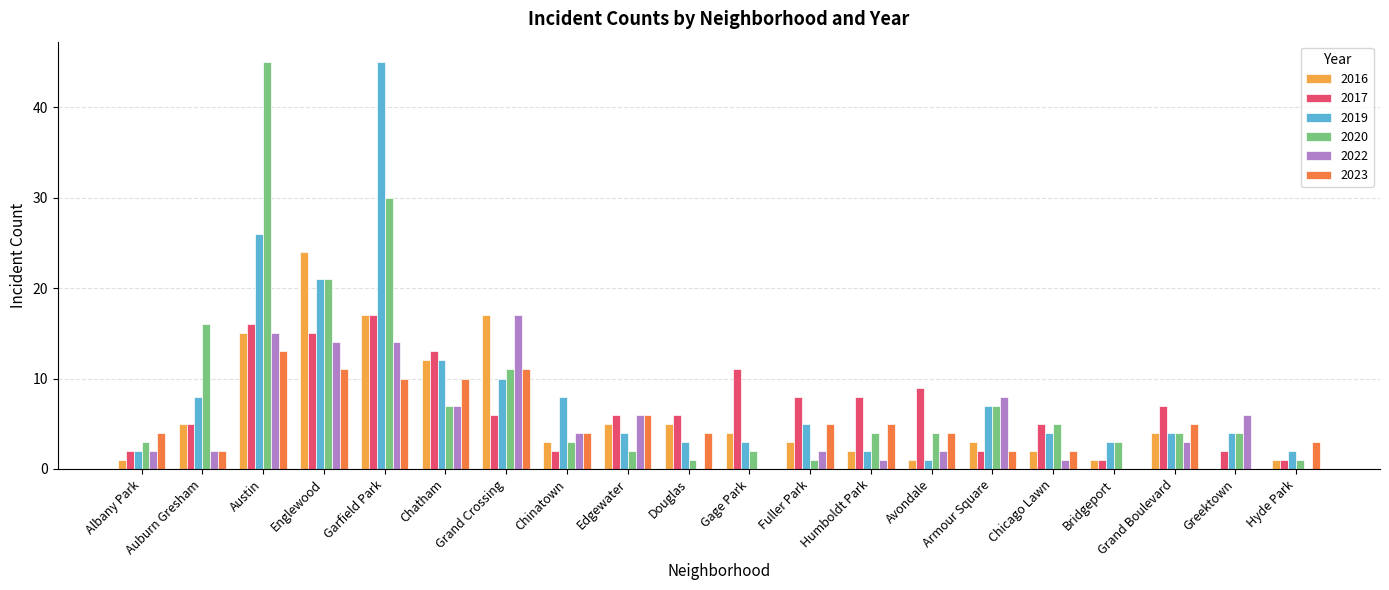

How many groups of bars are there?

20